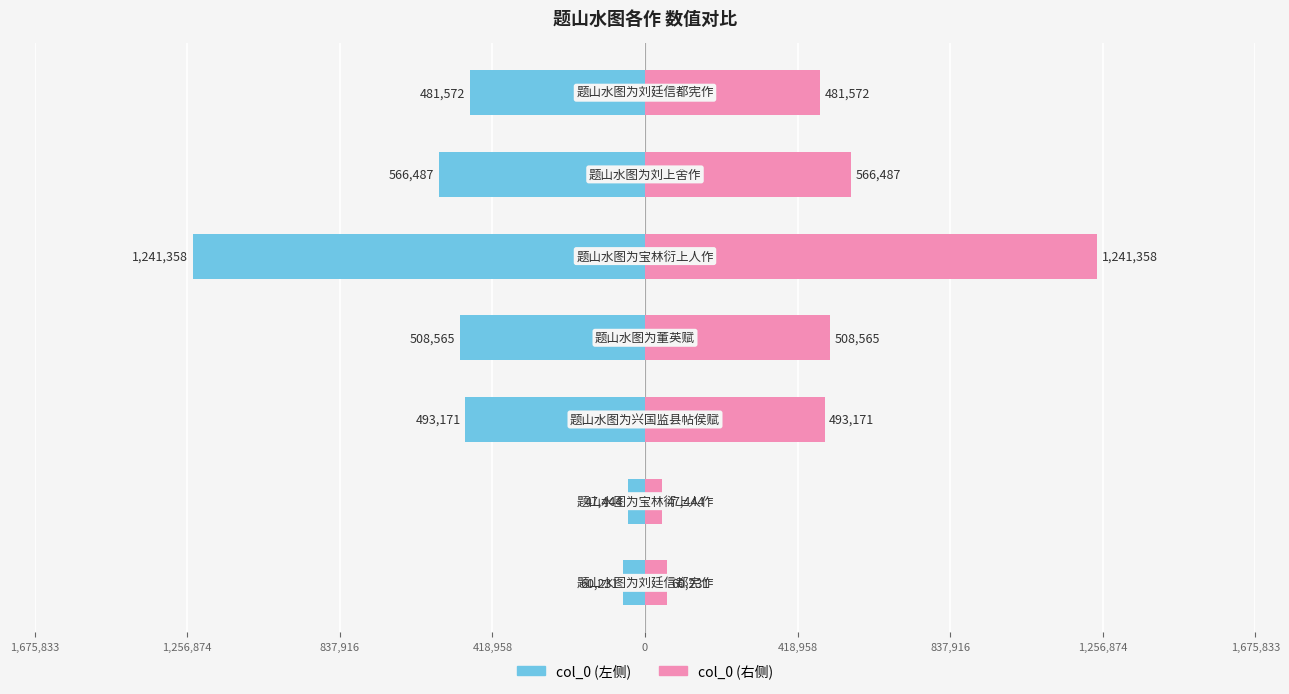

The value of col_0 (右) at 837,916 is 249998. True or false?

False